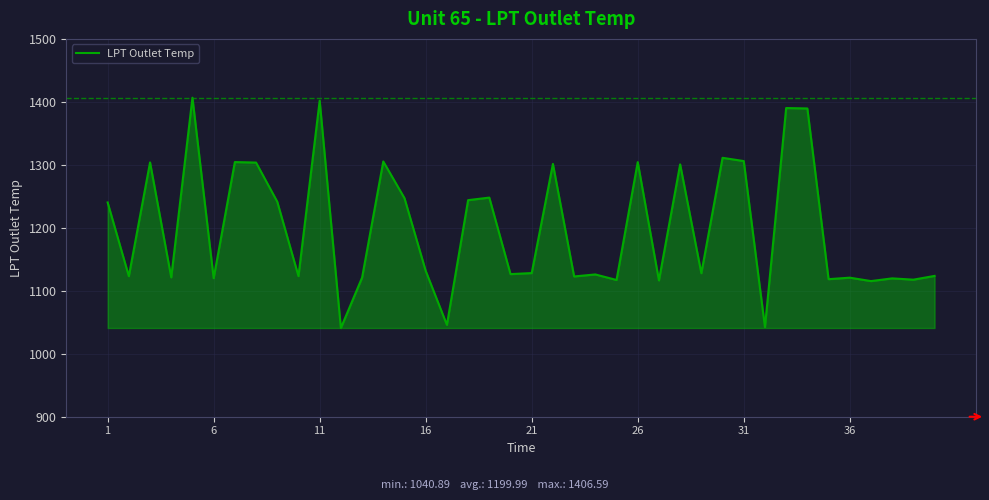

What is the difference between the maximum and minimum values?

365.7